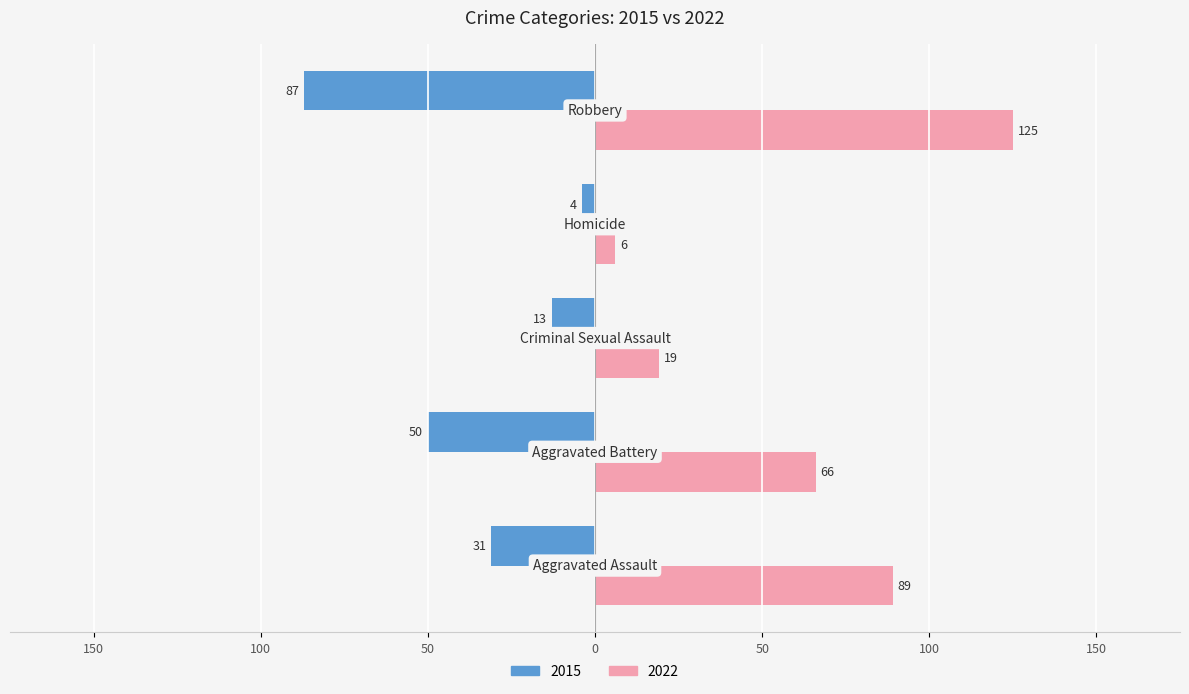

What are all the series names shown in the legend?

2015, 2022